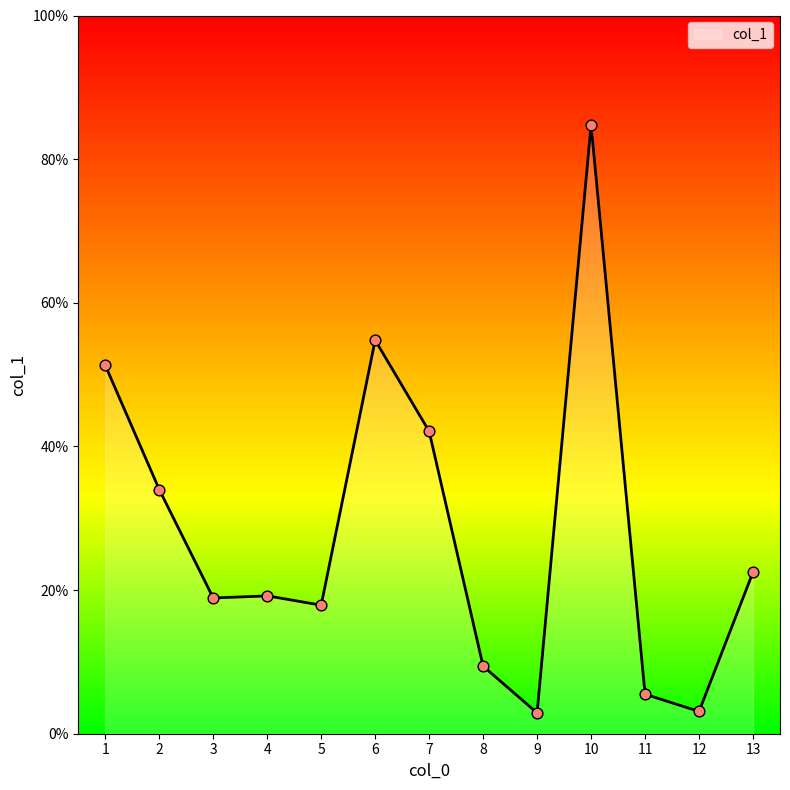

What is the change in value from 12 to 4?

+16.1